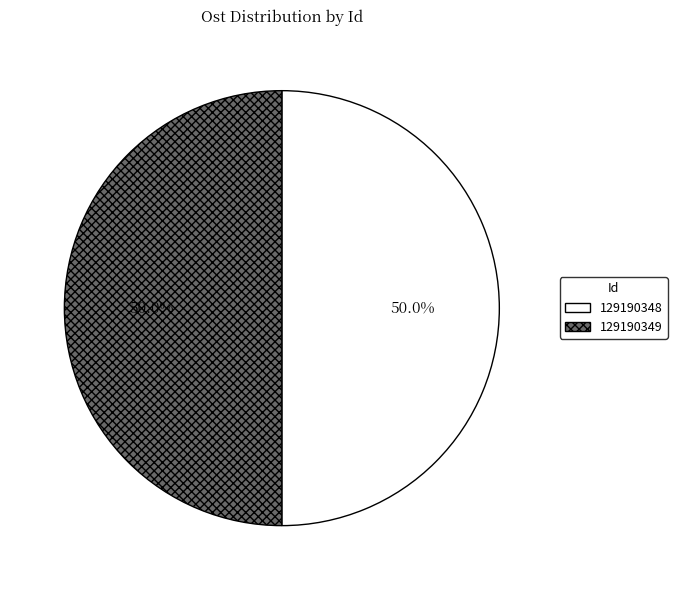

What is the total percentage of 129190349 and 129190348?

100.0%